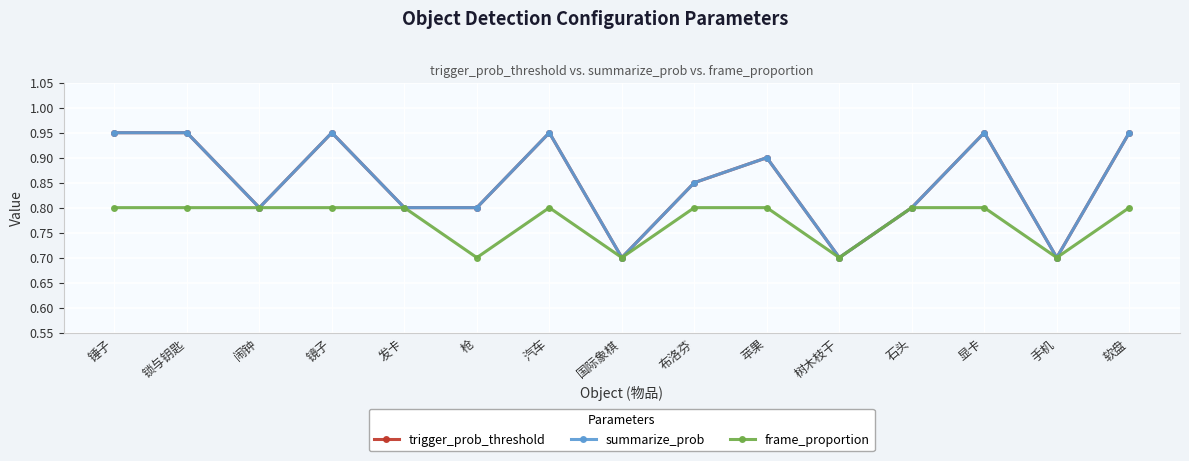

True or false: trigger_prob_threshold has a value of 1.2 at 国际象棋.

False